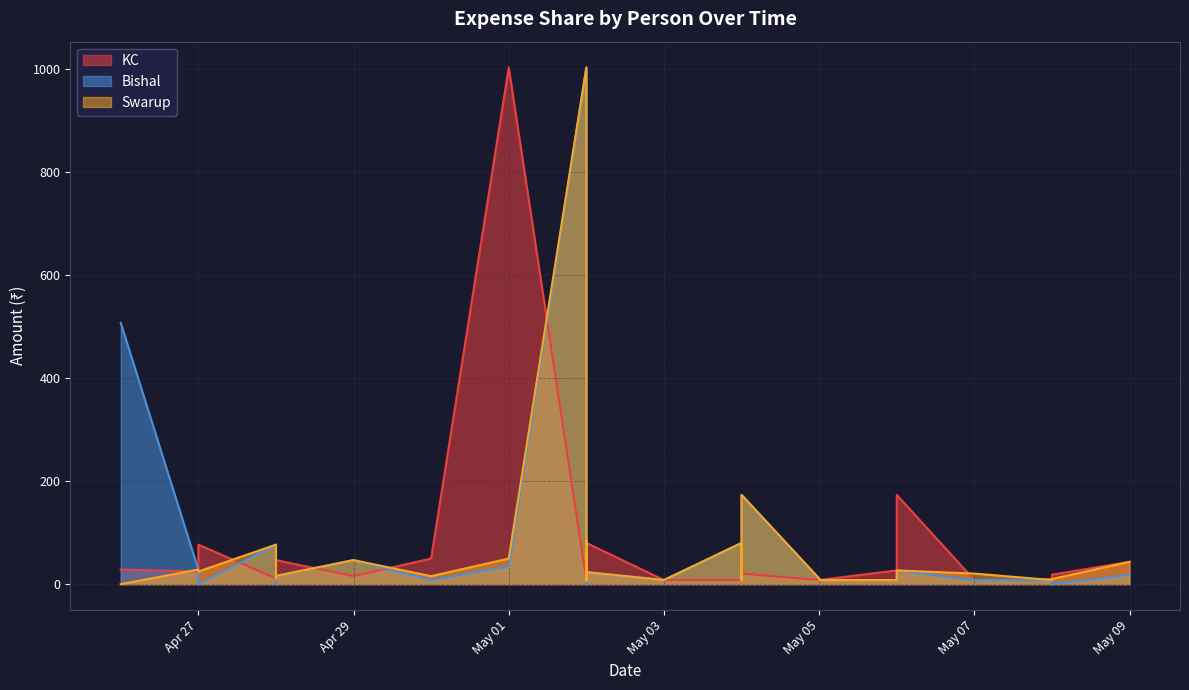

What is the sum of all KC values?

1942.2